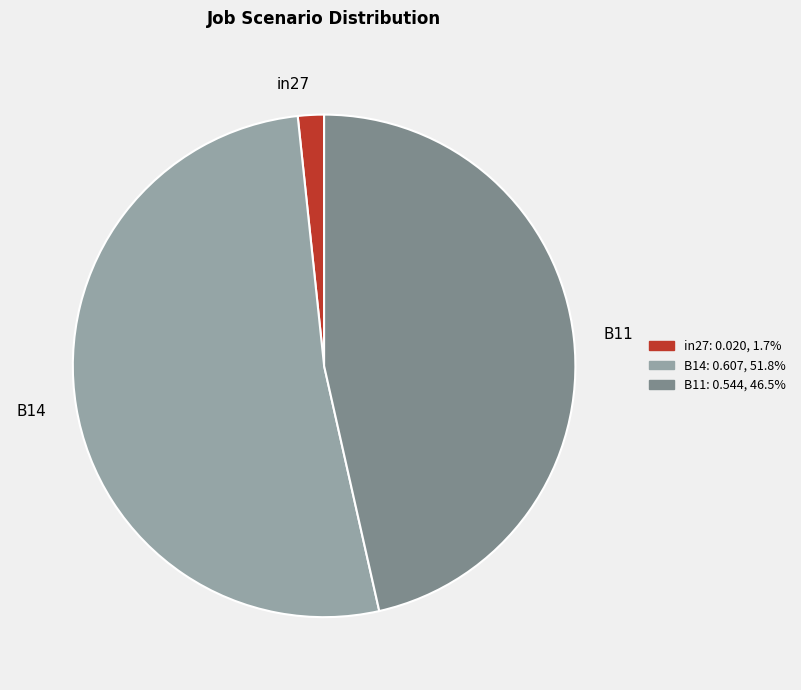

Between in27 and B14, which is larger?

B14